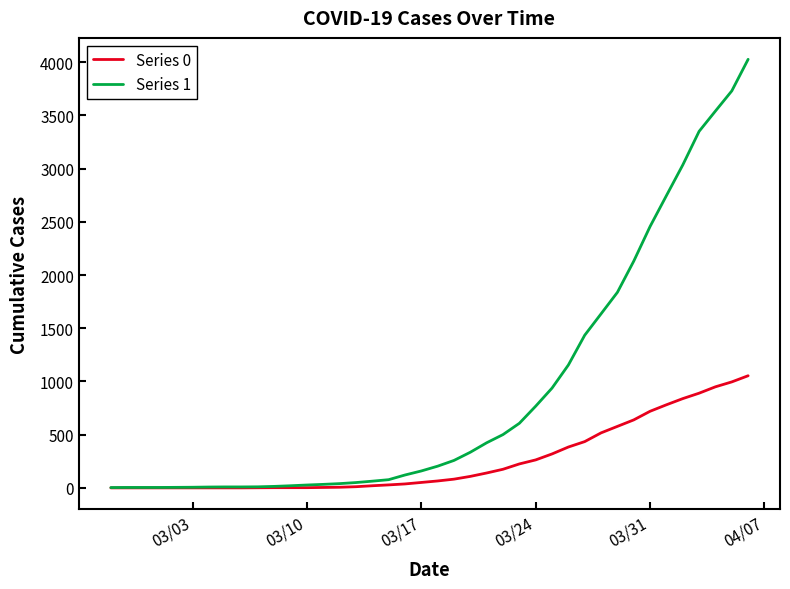

Which series has the widest spread of values?

Series 1